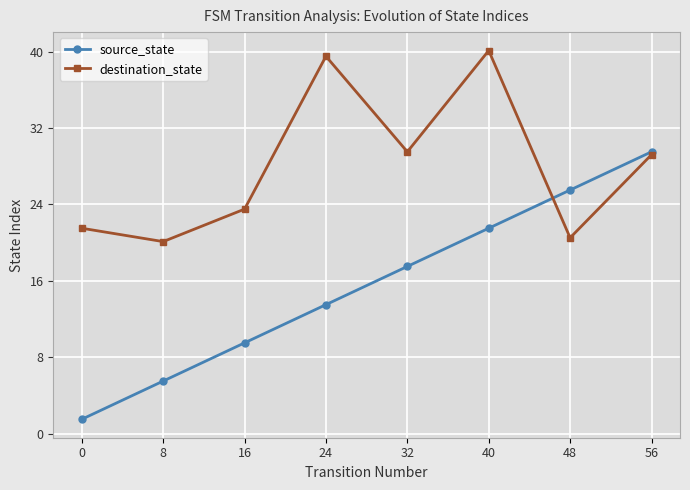

Which series has the largest range (max minus min)?

source_state